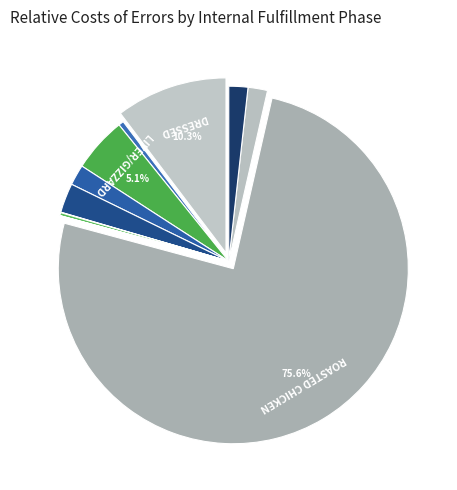

What is the largest slice in the pie chart?

ROASTED CHICKEN